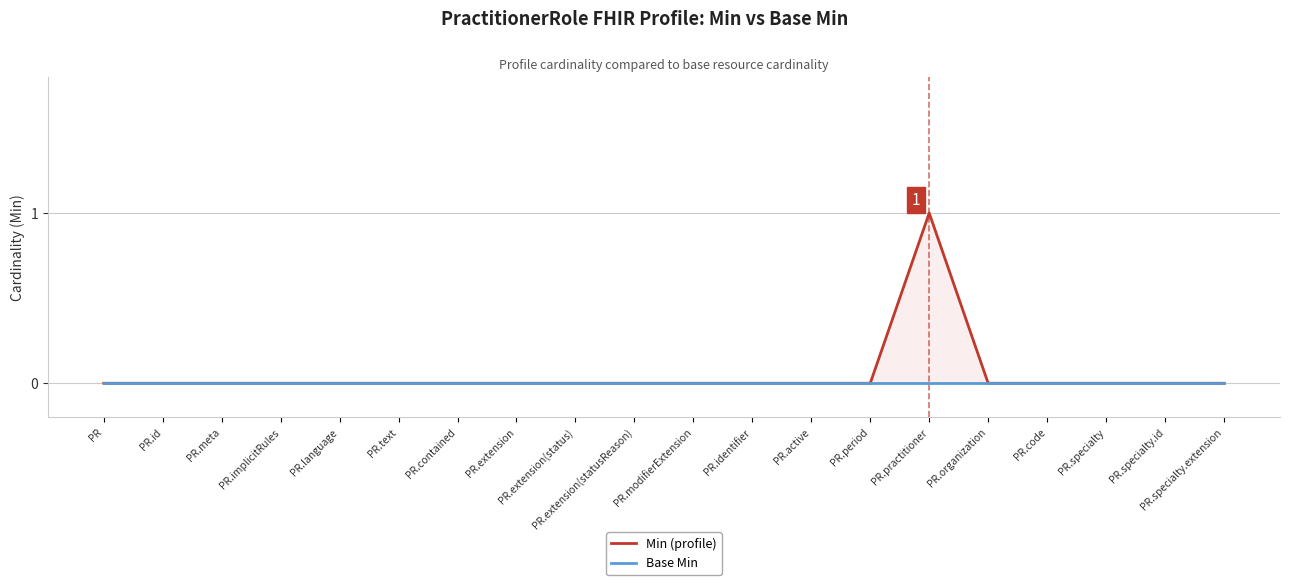

True or false: Min (profile) and Base Min cross at least once.

False